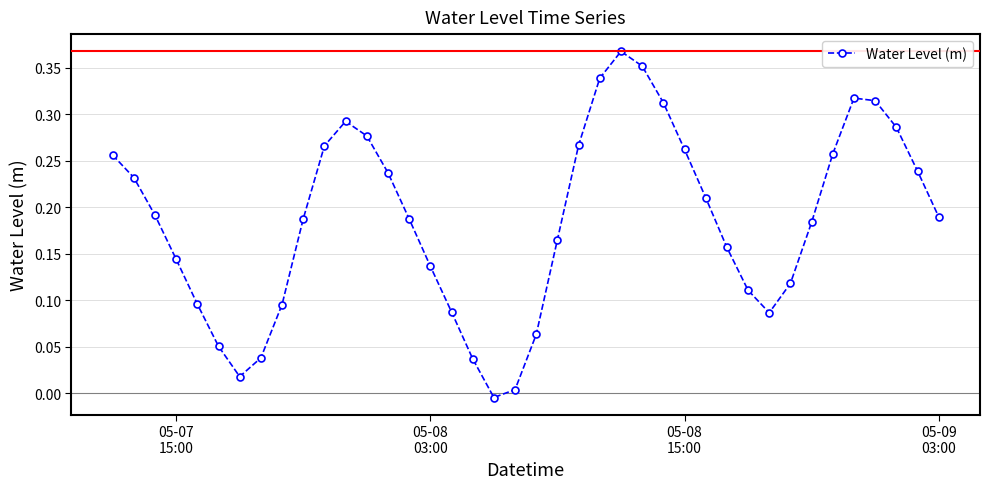

What is the sum of all values?

7.4